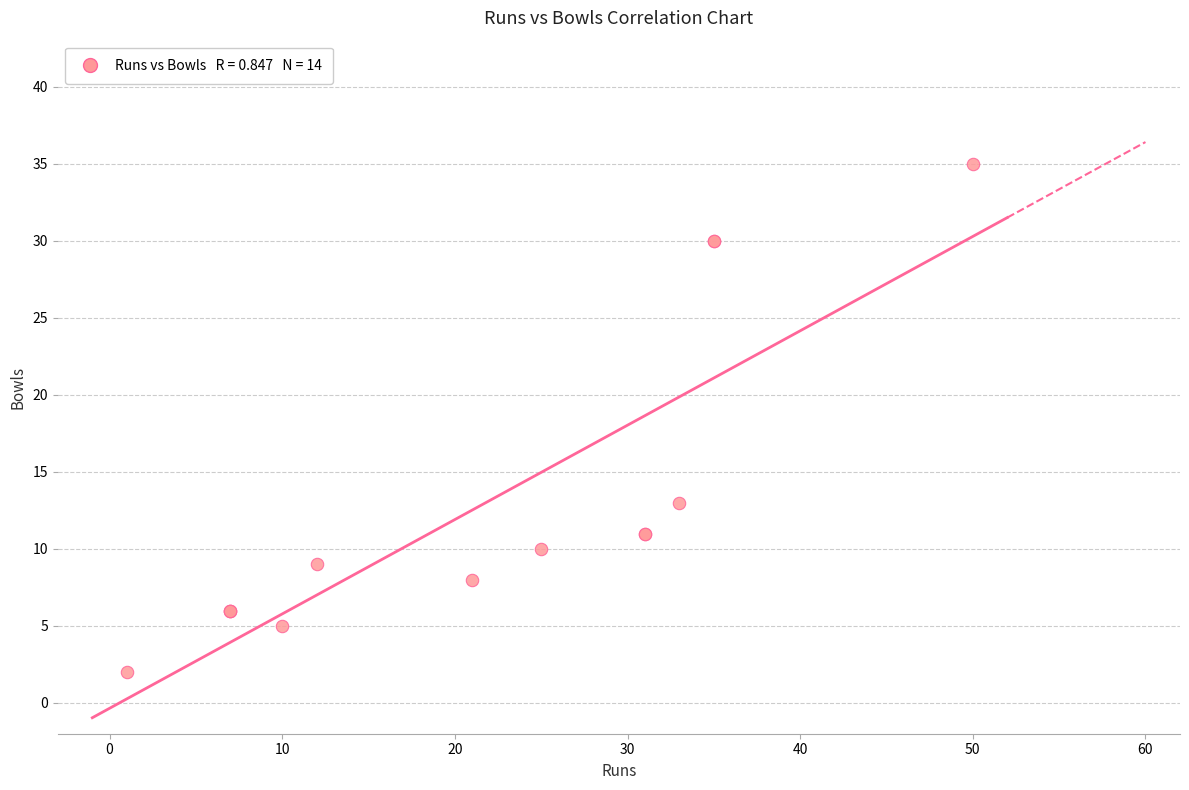

What Y value in the scatter plot is closest to 18?

13